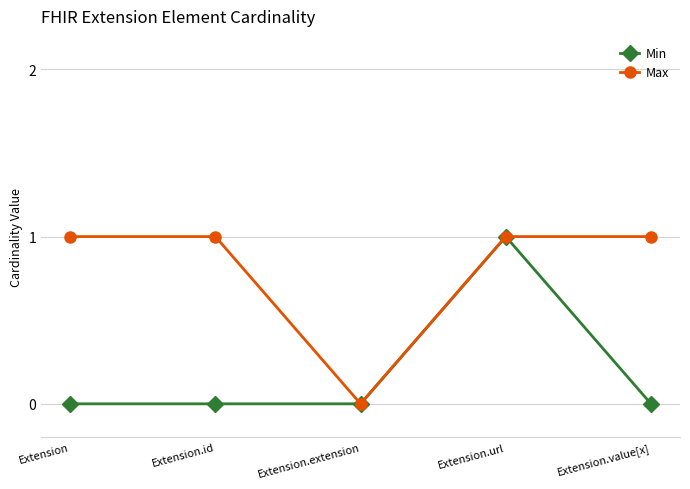

At which label does Max reach its minimum?

Extension.extension